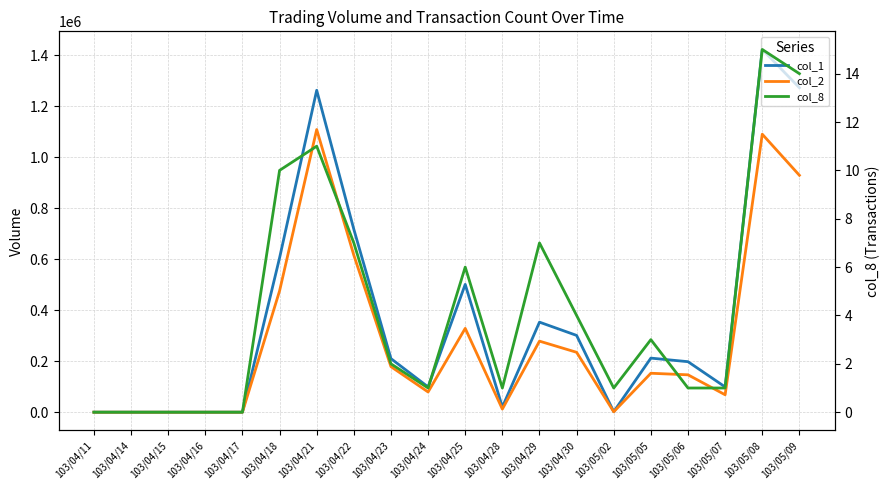

Reading left to right, what are all the values shown in this chart?

col_1: 0	0	0	0	0	605000	1262000	717000	210000	99000	501000	20000	353000	301000	2000	212000	198000	99000	1422000	1272000
col_2: 0	0	0	0	0	475620	1108120	615430	178500	79200	328580	12200	278540	234780	1500	152640	146520	68310	1089850	928800
col_8: 0	0	0	0	0	10	11	7	2	1	6	1	7	4	1	3	1	1	15	14